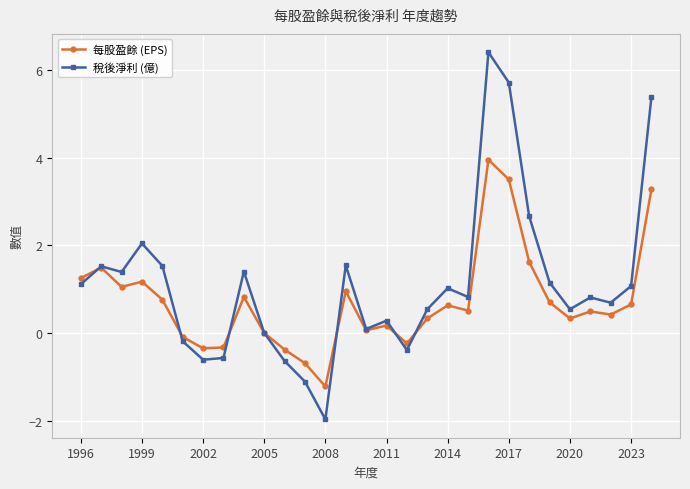

What is the average value of the 每股盈餘 (EPS) series?

0.7